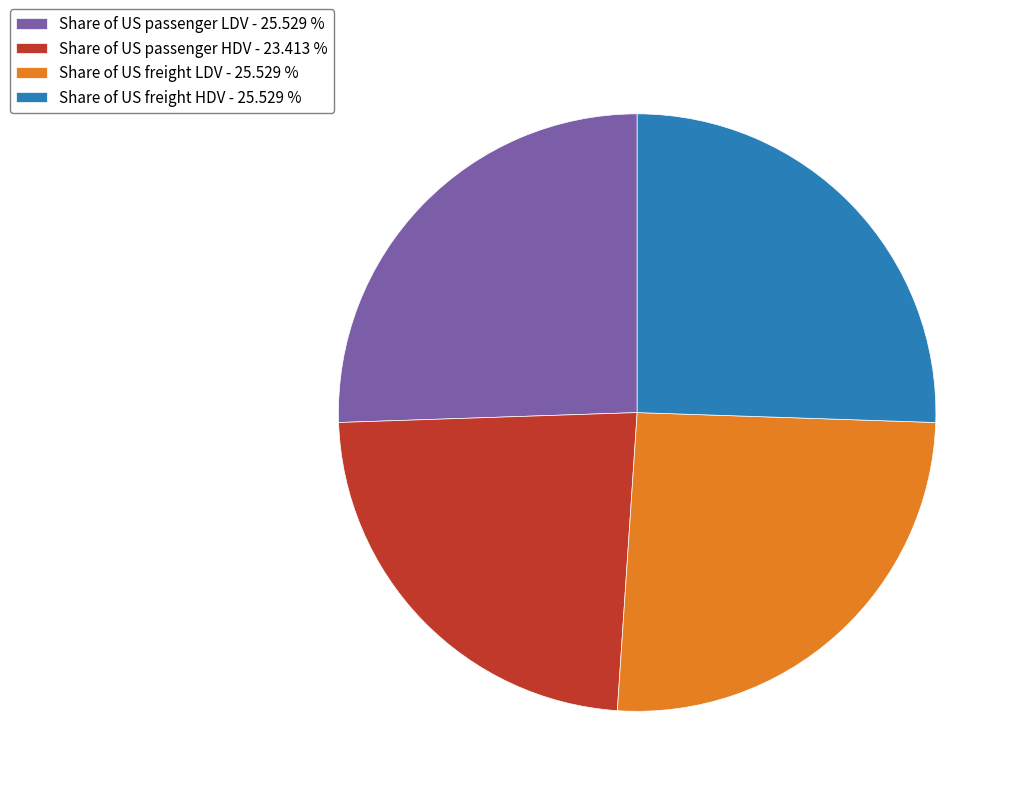

How many segments does this pie chart have?

4